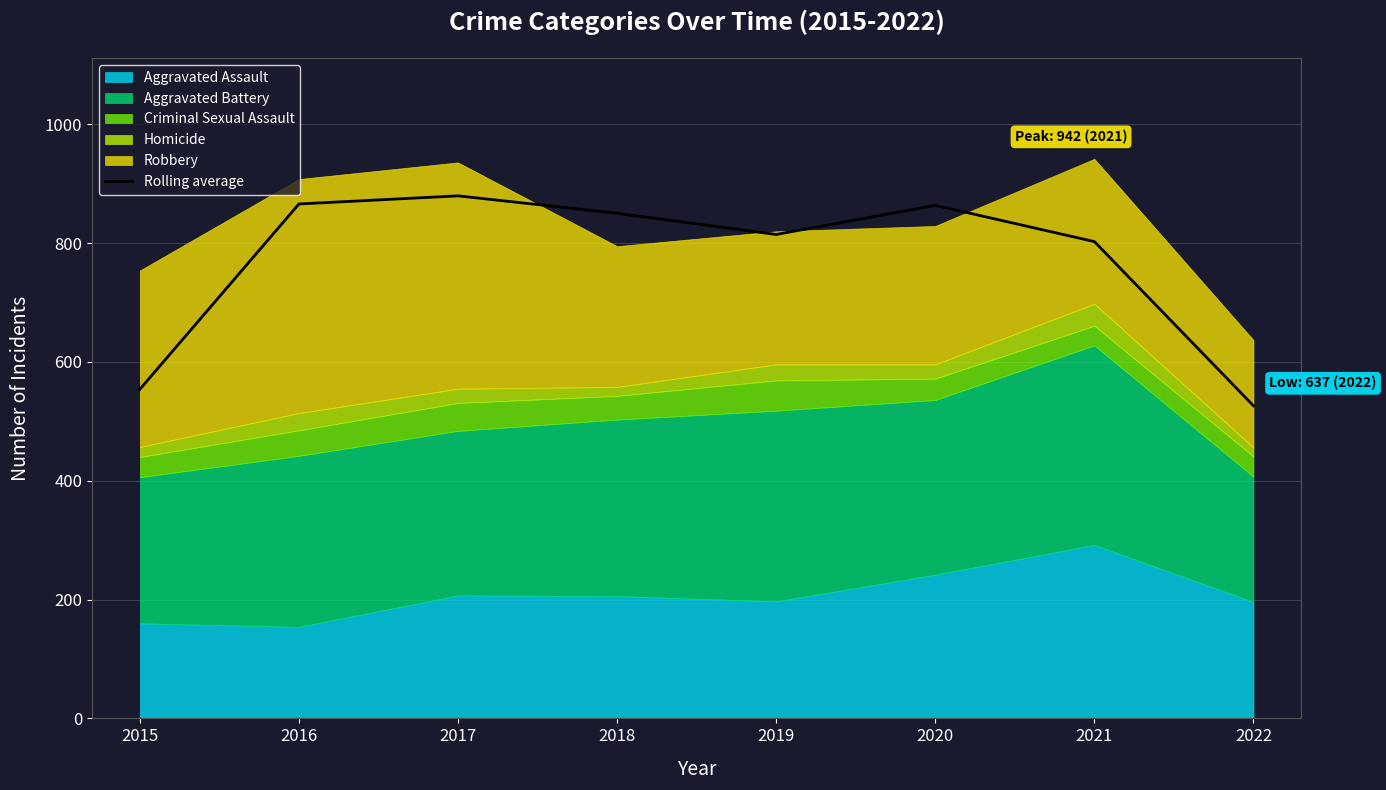

Approximately how many times larger is the value at 2018 compared to 2021?

1.1